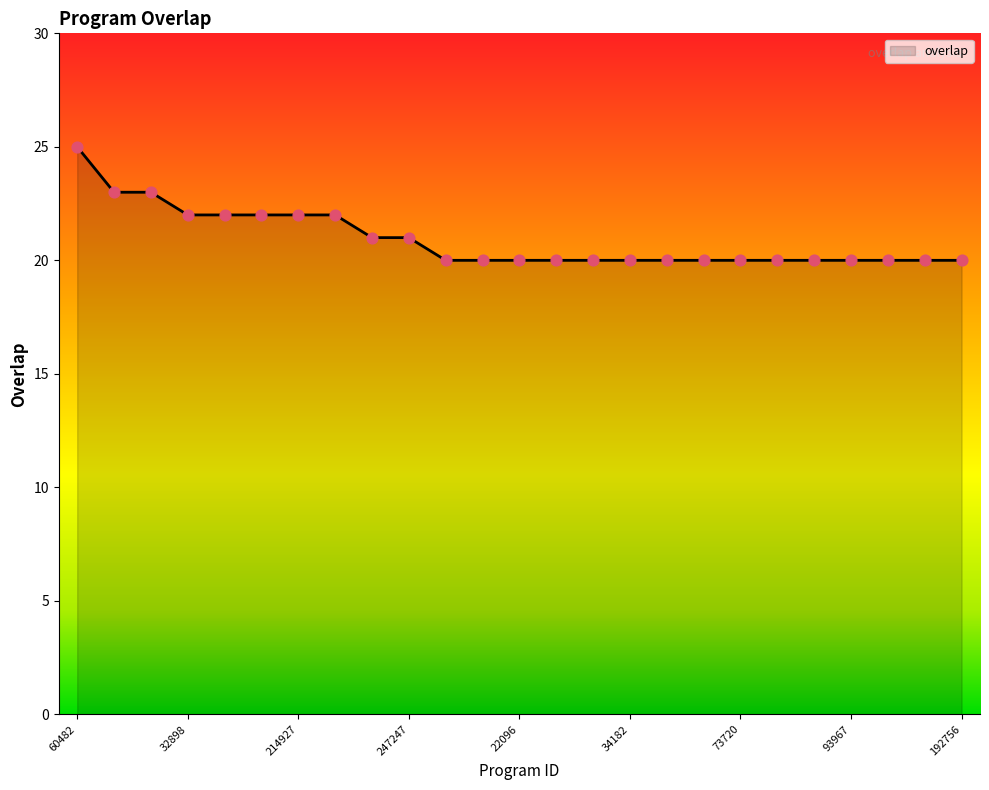

What is the minimum value shown in the chart?

20